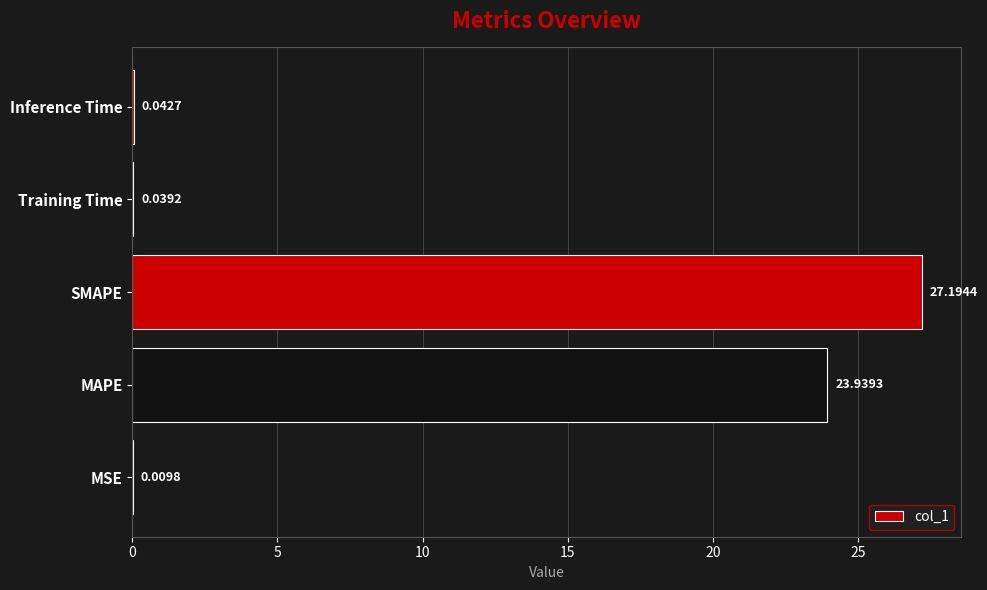

How many categories are shown in the chart?

5